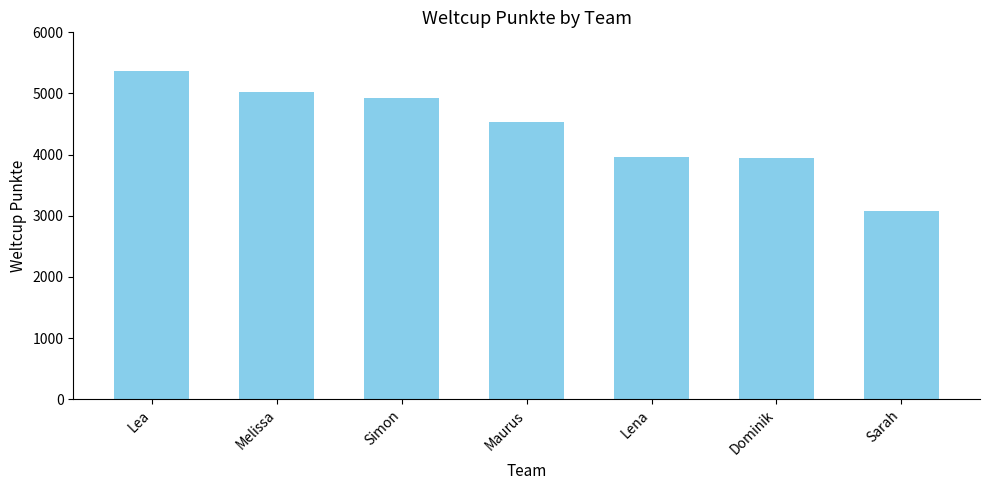

Where does the data first go above 4533?

Lea